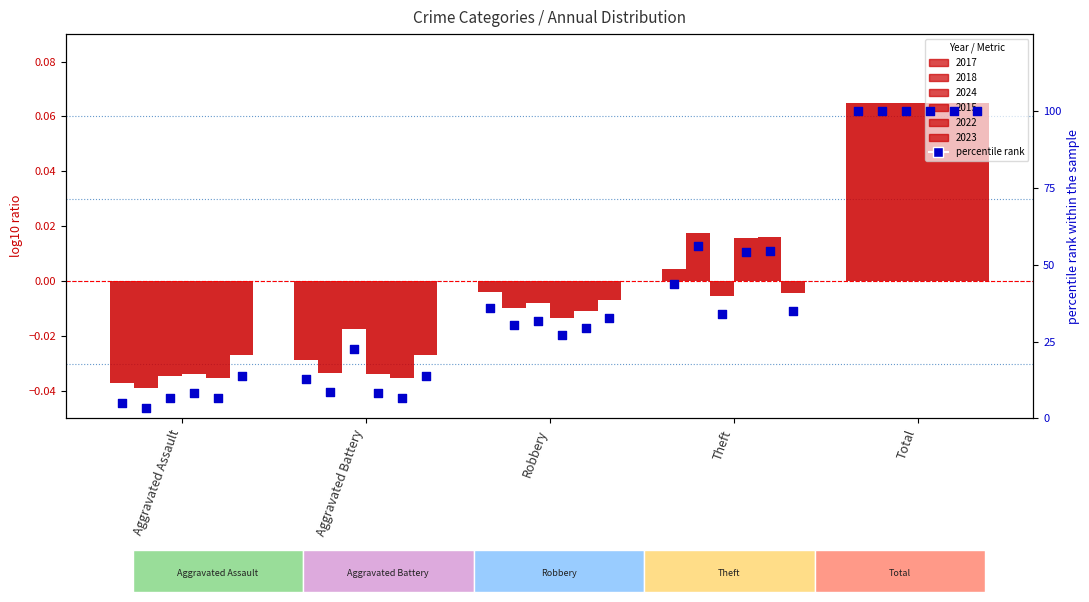

Which series has the largest total across all categories?

2018